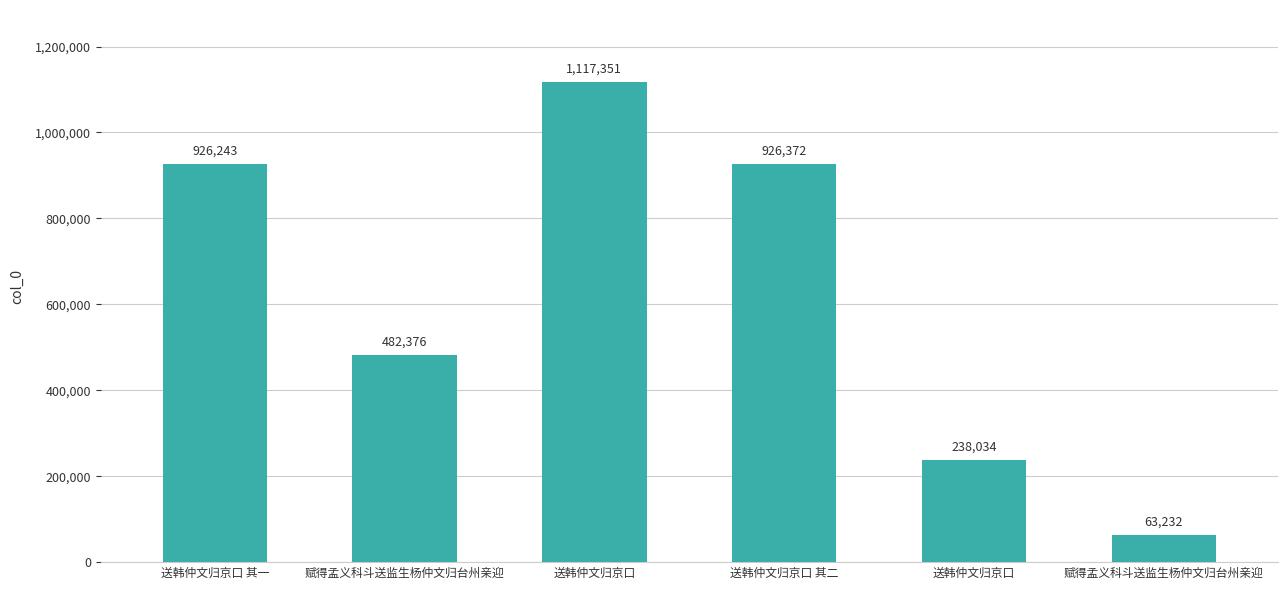

What is the sum of all values?

3753608